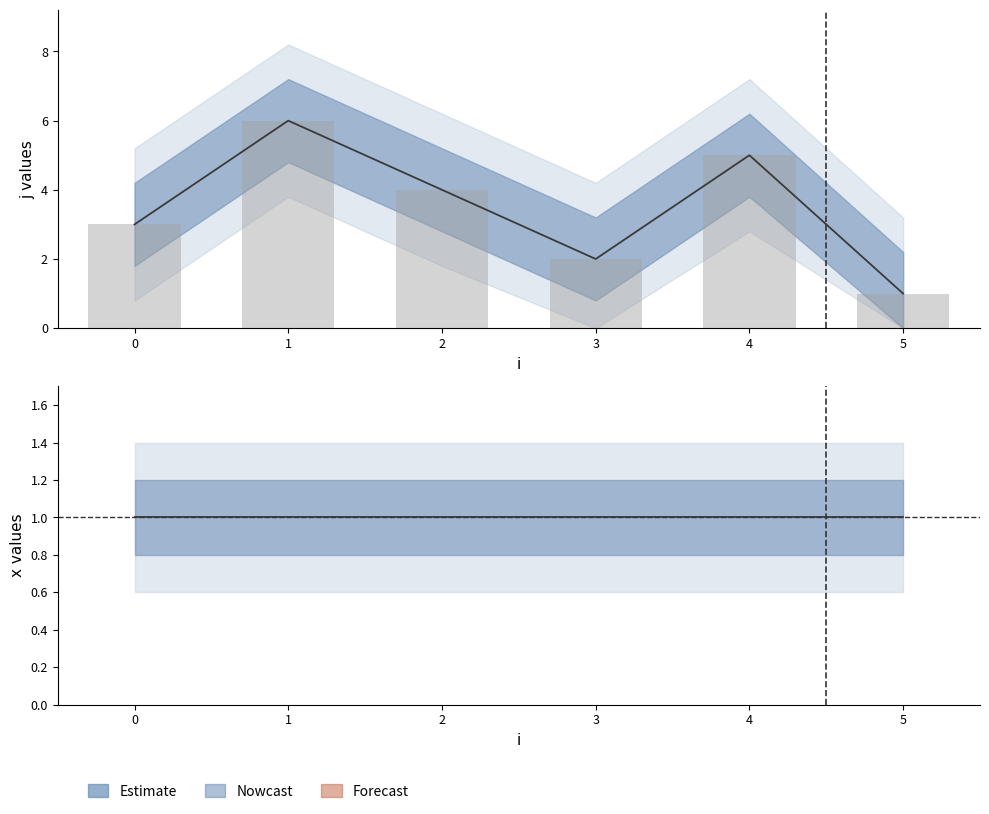

What is the total value across all series at 2?

5